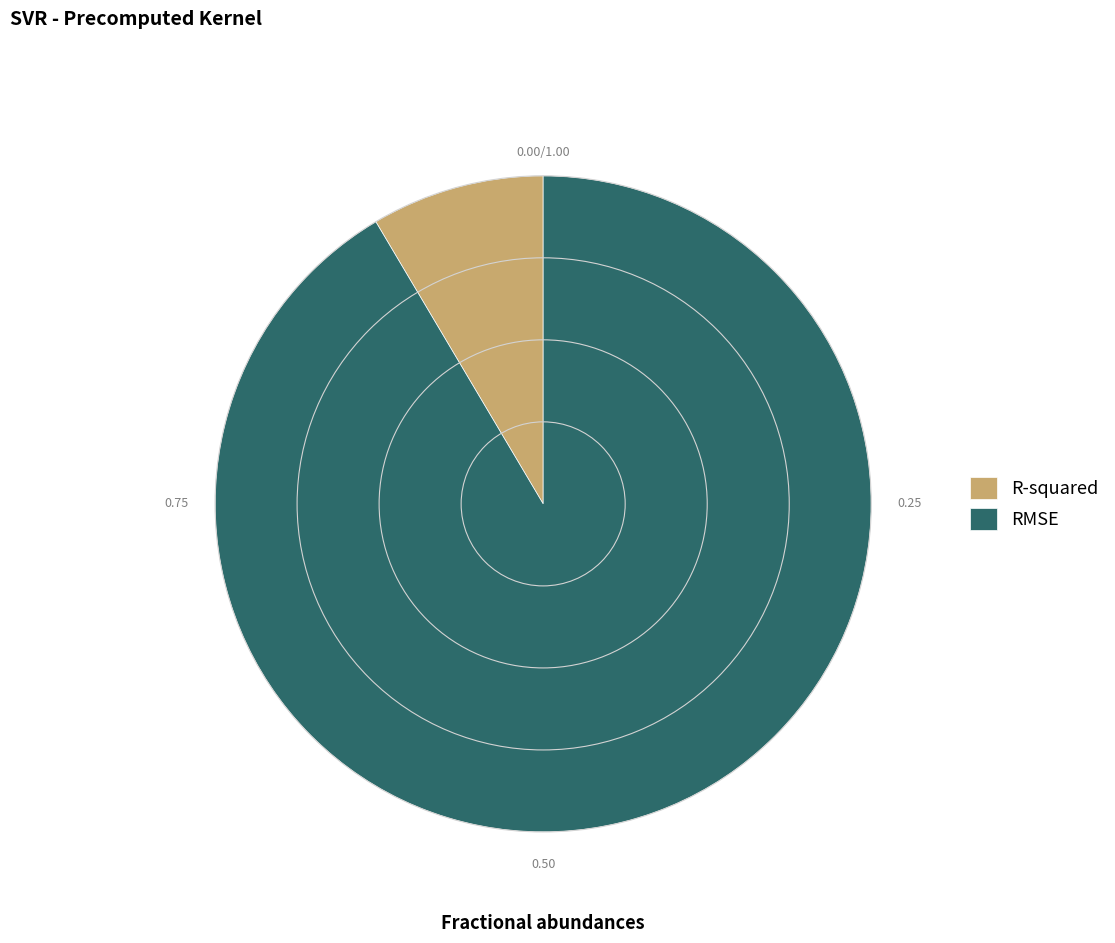

Between R-squared and RMSE, which is larger?

RMSE